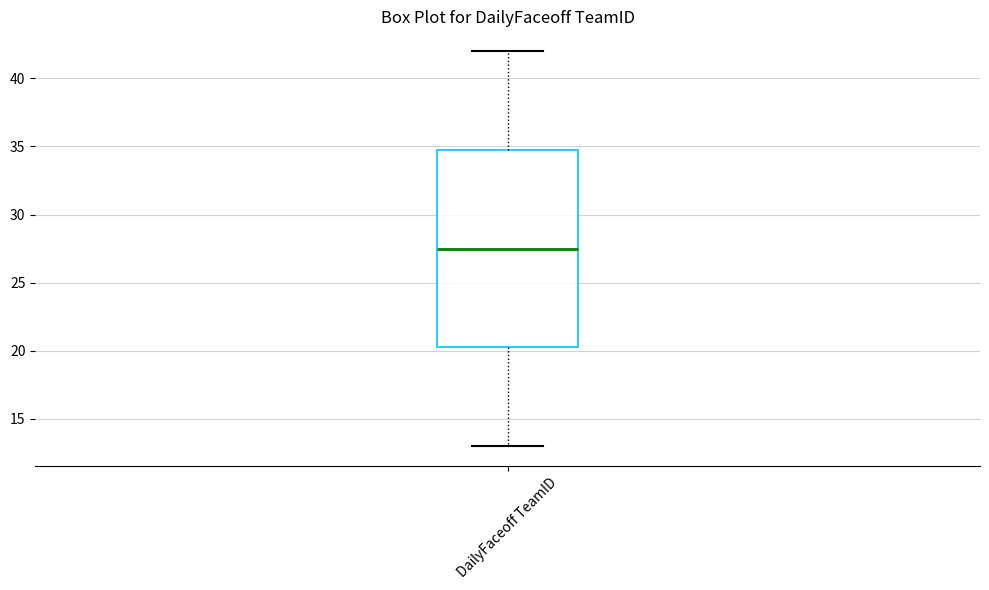

Transcribe this box plot: give where the median line is, the range the box spans, and where the two whiskers end, as read against the y-axis. The values are not printed on the chart, so give them approximately, as read against the axis.

median 27.5, box 20.5 to 35.0, whiskers 13.0 to 42.0